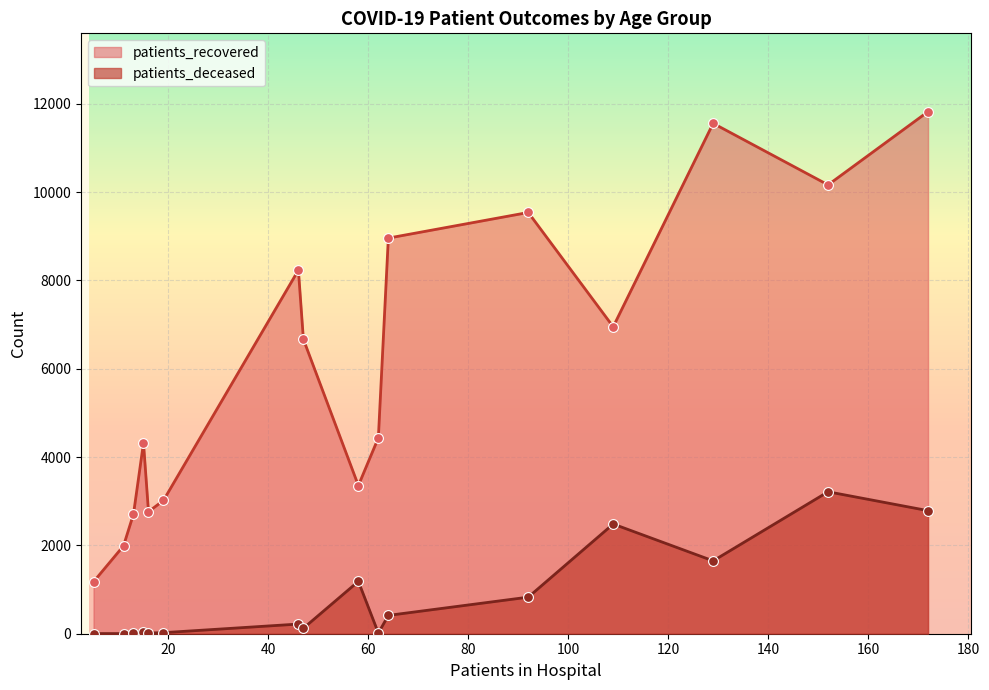

What are all the series names shown in the legend?

patients_recovered, patients_deceased